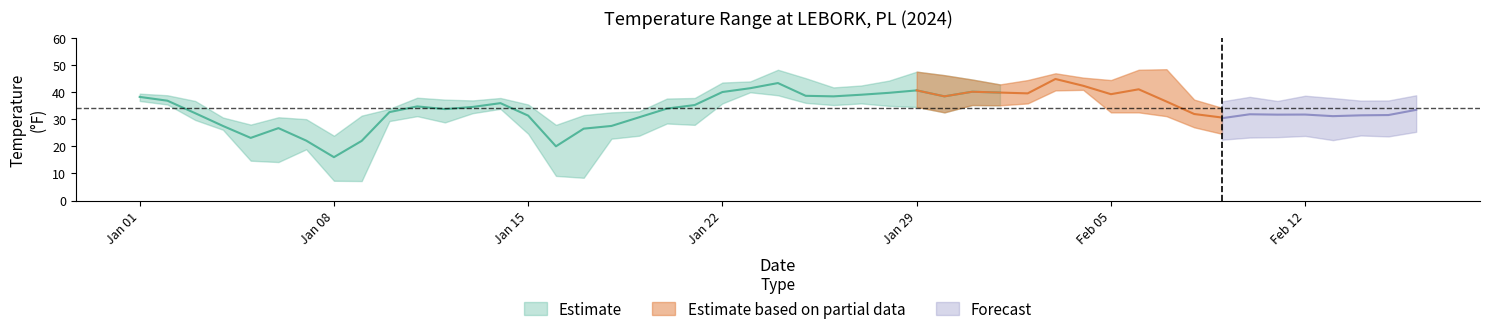

The TEMP series shows 5.7 at 2024-01-05. True or false?

False